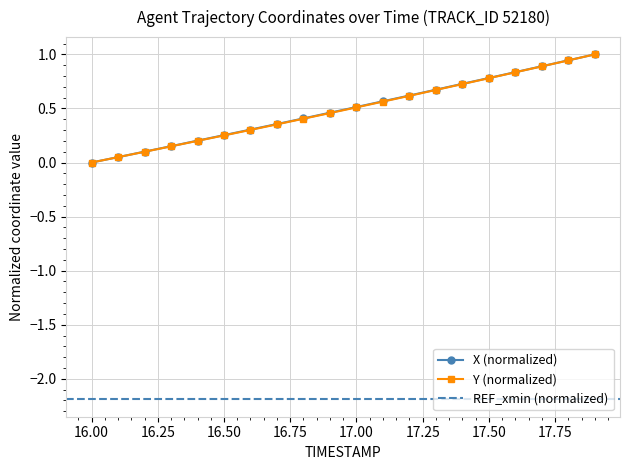

Is it true that Y (normalized) equals 0.6 at 16.00?

False